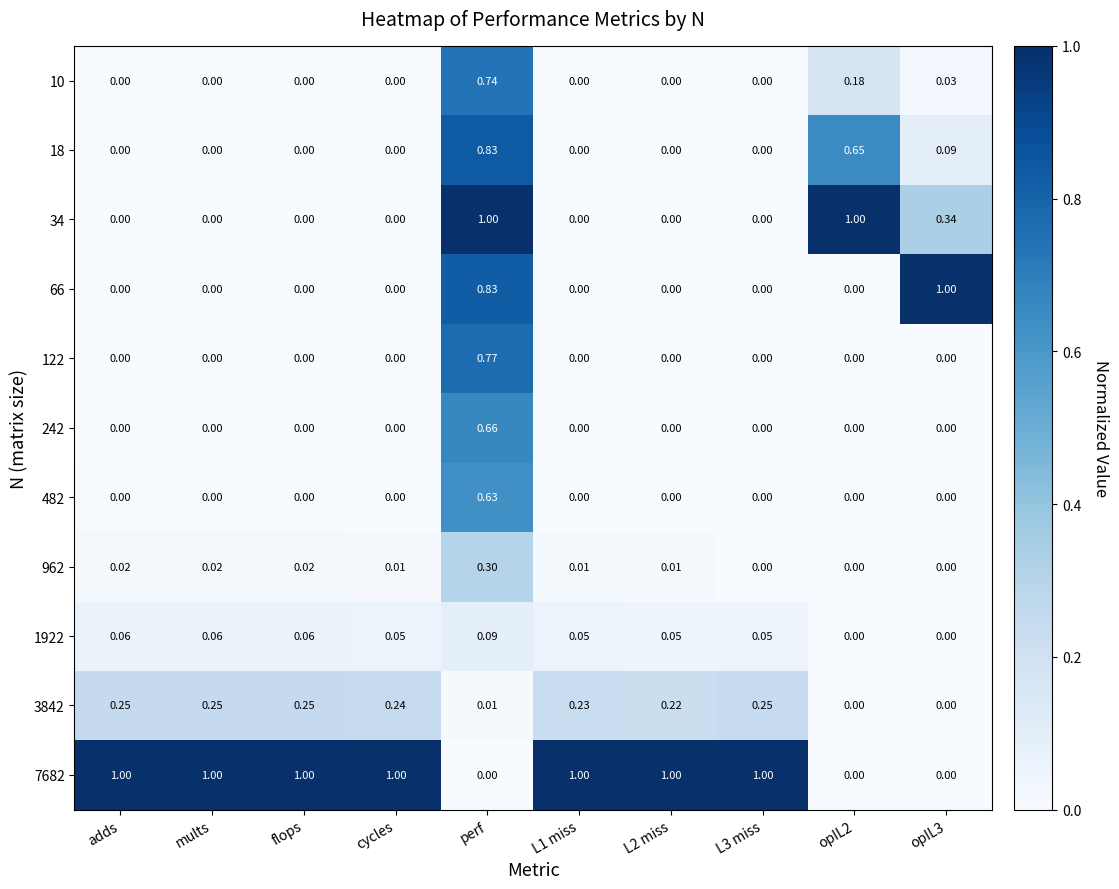

How many categories are shown in the chart?

10